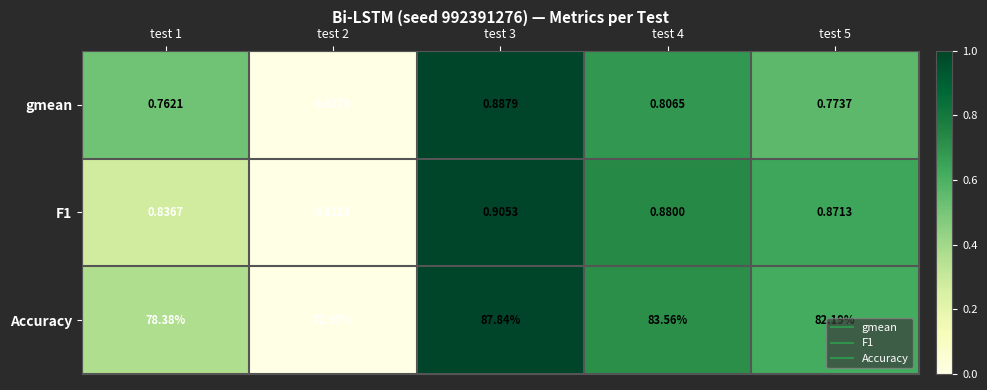

Which series has the widest spread of values?

Accuracy